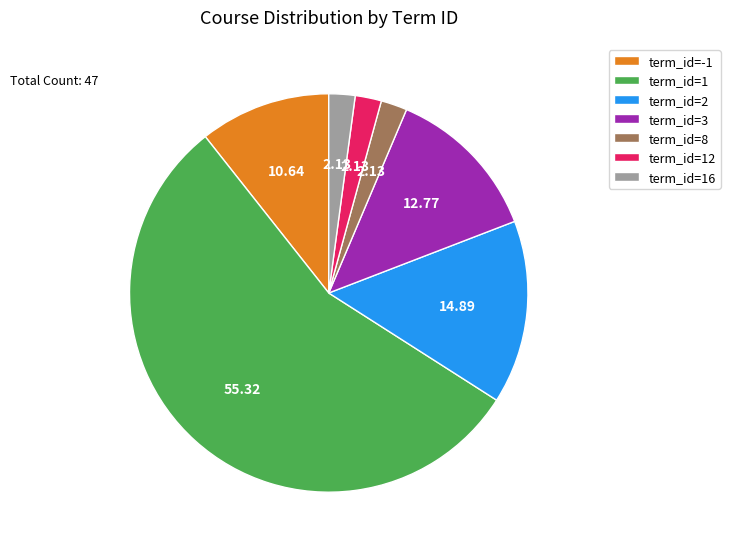

Is there any slice that represents more than half of the pie?

Yes